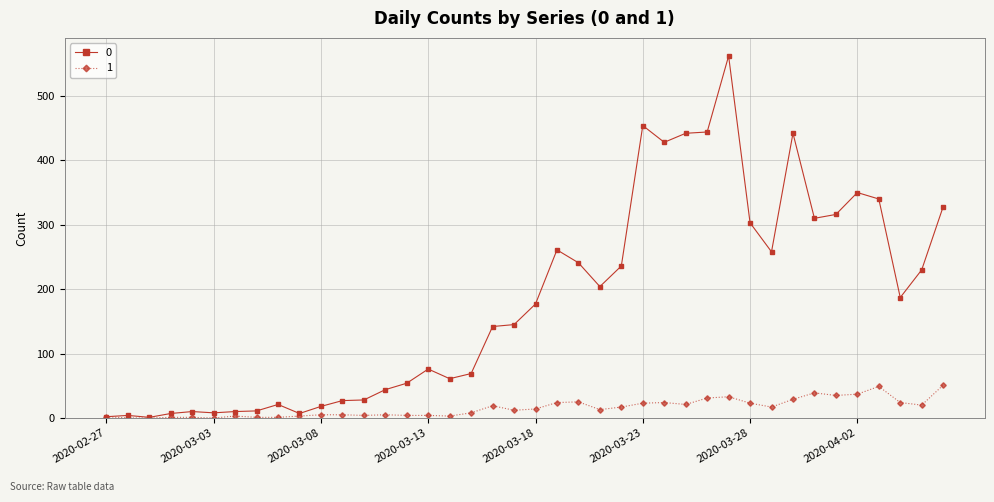

Rank the series by their maximum value, from lowest to highest.

1, 0